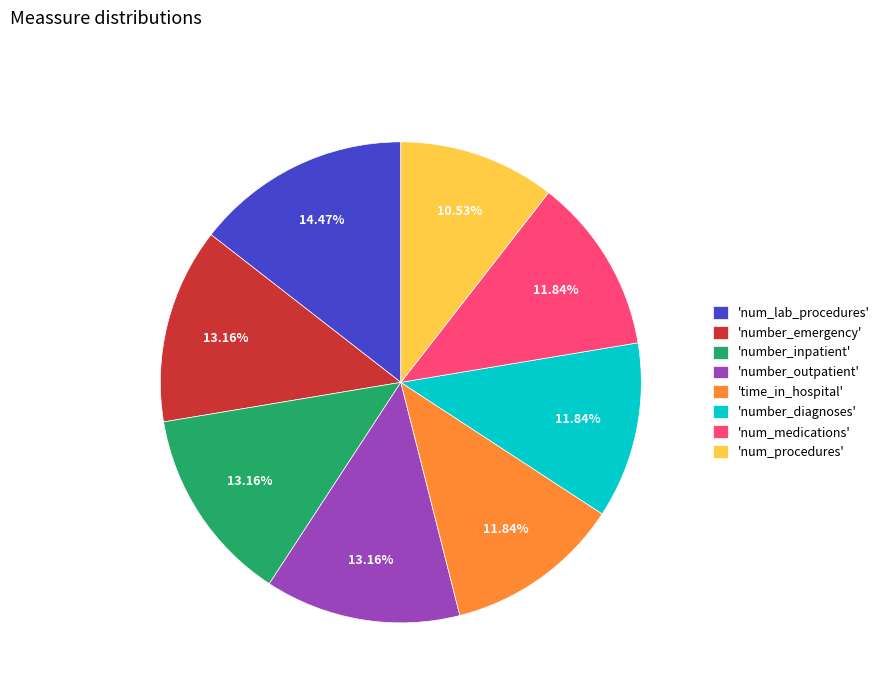

Between 'time_in_hospital' and 'number_outpatient', which is larger?

'number_outpatient'